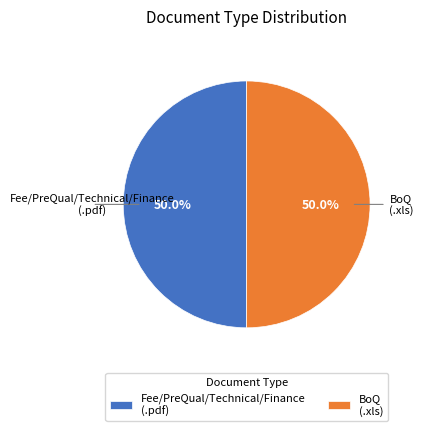

What percentage is the Fee/PreQual/Technical/Finance (.pdf) slice, to the nearest percent?

50%